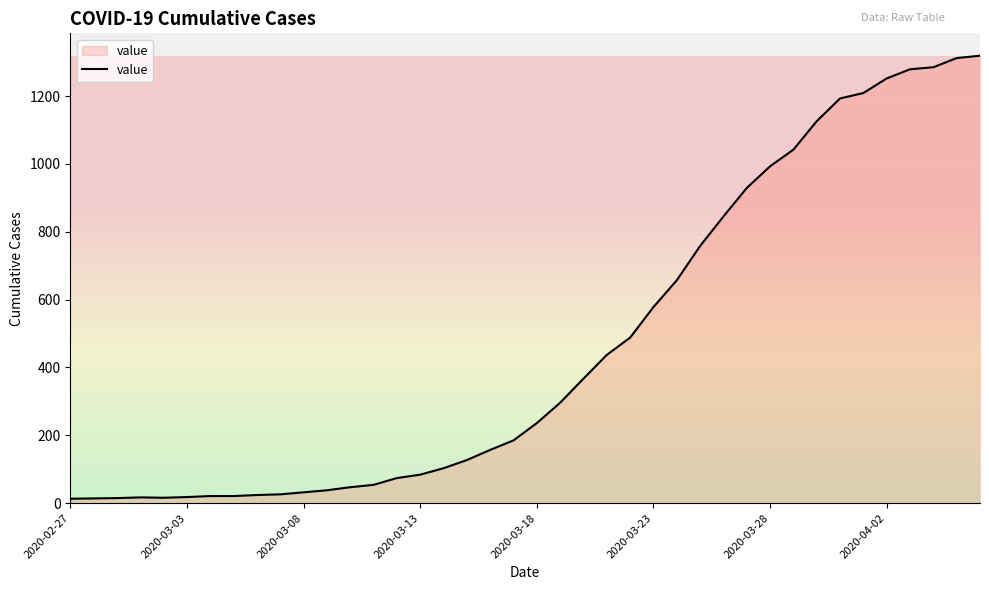

What is the sum of all values?

18687